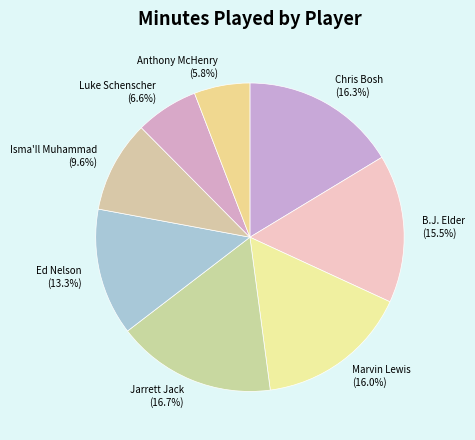

What is the smallest slice in the pie chart?

Anthony McHenry (5.8%)